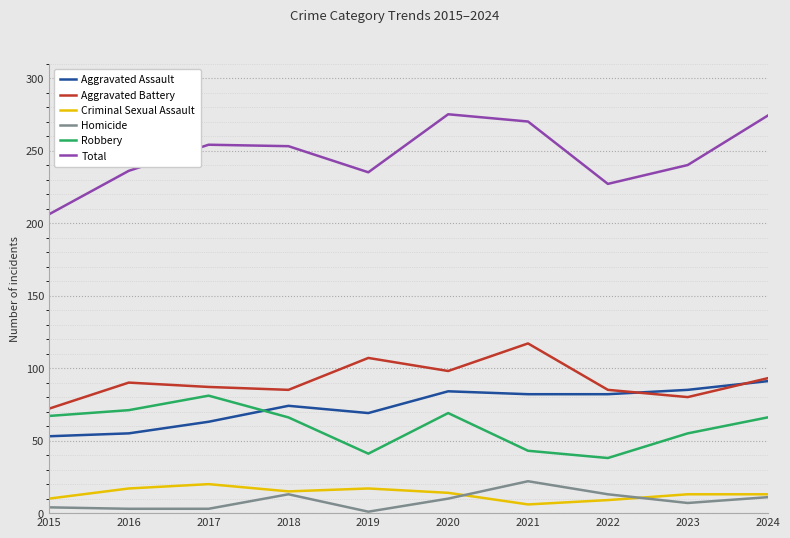

True or false: Homicide and Aggravated Assault intersect in this chart.

False